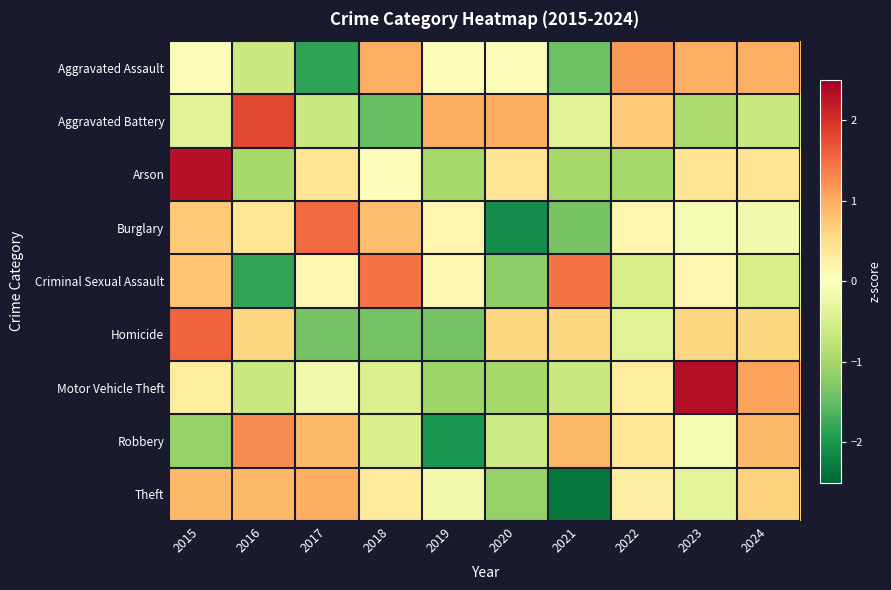

Reading left to right, extract all data points from this chart.

Aggravated Assault: 2015=-0.0	2016=-0.6	2017=-1.8	2018=1.0	2019=-0.0	2020=-0.0	2021=-1.4	2022=1.2	2023=1.0	2024=1.0
Aggravated Battery: 2015=-0.4	2016=1.8	2017=-0.7	2018=-1.5	2019=1.0	2020=1.0	2021=-0.4	2022=0.7	2023=-0.9	2024=-0.7
Arson: 2015=2.3	2016=-1.0	2017=0.4	2018=-0.0	2019=-1.0	2020=0.4	2021=-1.0	2022=-1.0	2023=0.4	2024=0.4
Burglary: 2015=0.7	2016=0.4	2017=1.5	2018=0.8	2019=0.1	2020=-2.1	2021=-1.4	2022=0.1	2023=-0.1	2024=-0.2
Criminal Sexual Assault: 2015=0.8	2016=-1.8	2017=0.1	2018=1.4	2019=0.1	2020=-1.2	2021=1.4	2022=-0.5	2023=0.1	2024=-0.5
Homicide: 2015=1.6	2016=0.6	2017=-1.4	2018=-1.4	2019=-1.4	2020=0.6	2021=0.6	2022=-0.4	2023=0.6	2024=0.6
Motor Vehicle Theft: 2015=0.3	2016=-0.7	2017=-0.2	2018=-0.5	2019=-1.1	2020=-1.0	2021=-0.7	2022=0.3	2023=2.3	2024=1.1
Robbery: 2015=-1.1	2016=1.3	2017=0.9	2018=-0.5	2019=-2.0	2020=-0.6	2021=0.9	2022=0.4	2023=-0.1	2024=0.9
Theft: 2015=0.9	2016=0.9	2017=1.0	2018=0.3	2019=-0.2	2020=-1.1	2021=-2.3	2022=0.3	2023=-0.4	2024=0.6